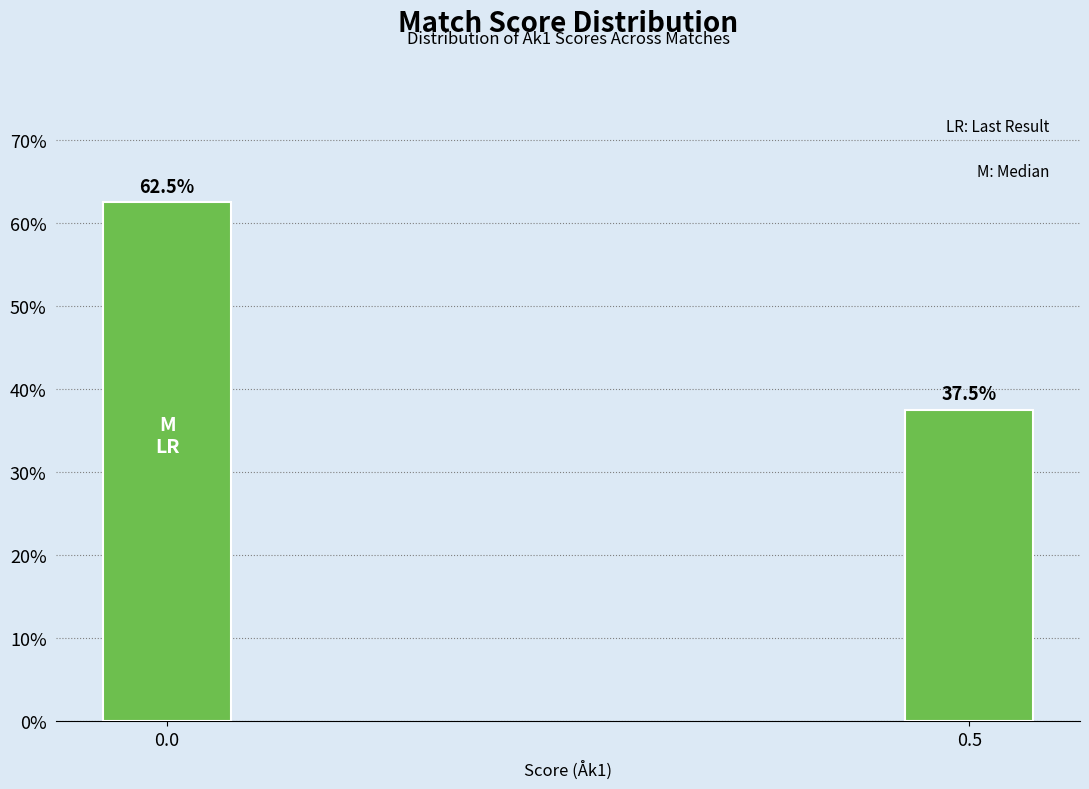

Reading right to left, transcribe all the data shown in this chart.

37.5	62.5